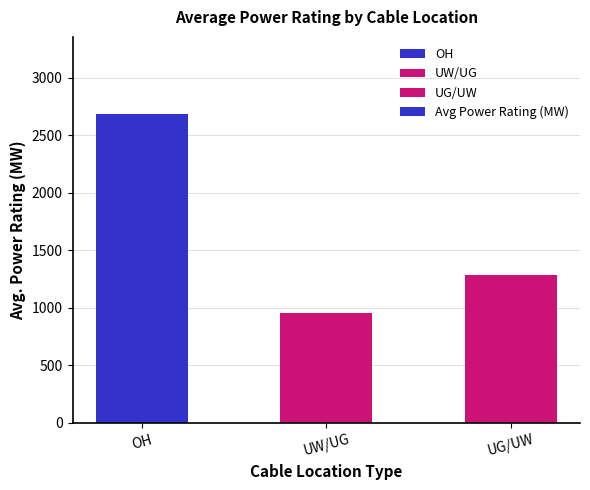

Reading right to left, transcribe all the data shown in this chart.

1286.7	955.8	2684.6